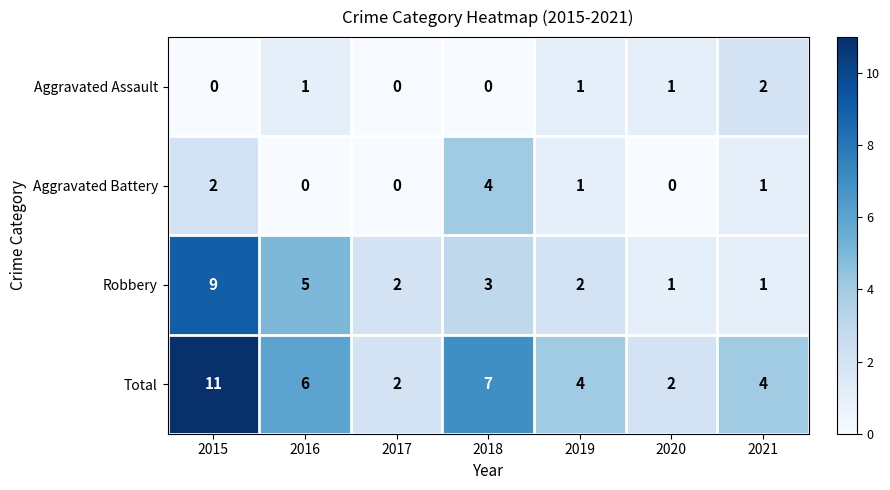

The value of Robbery at 2016 is 3. True or false?

False